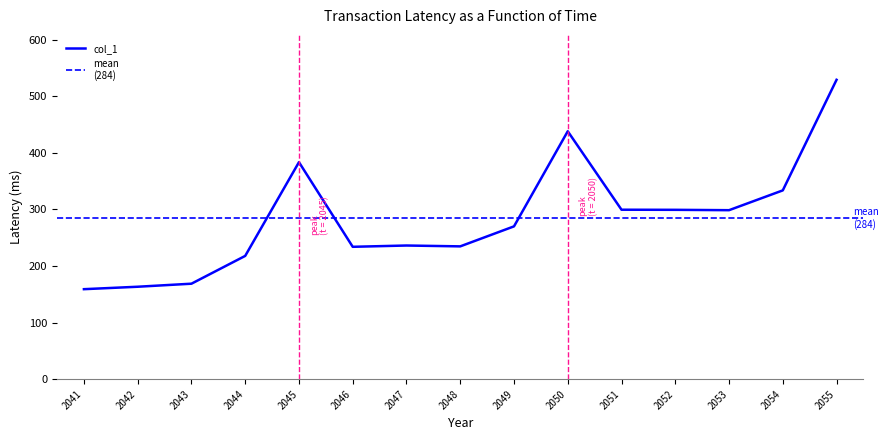

True or false: the data shows 107.0 at 2043.

False